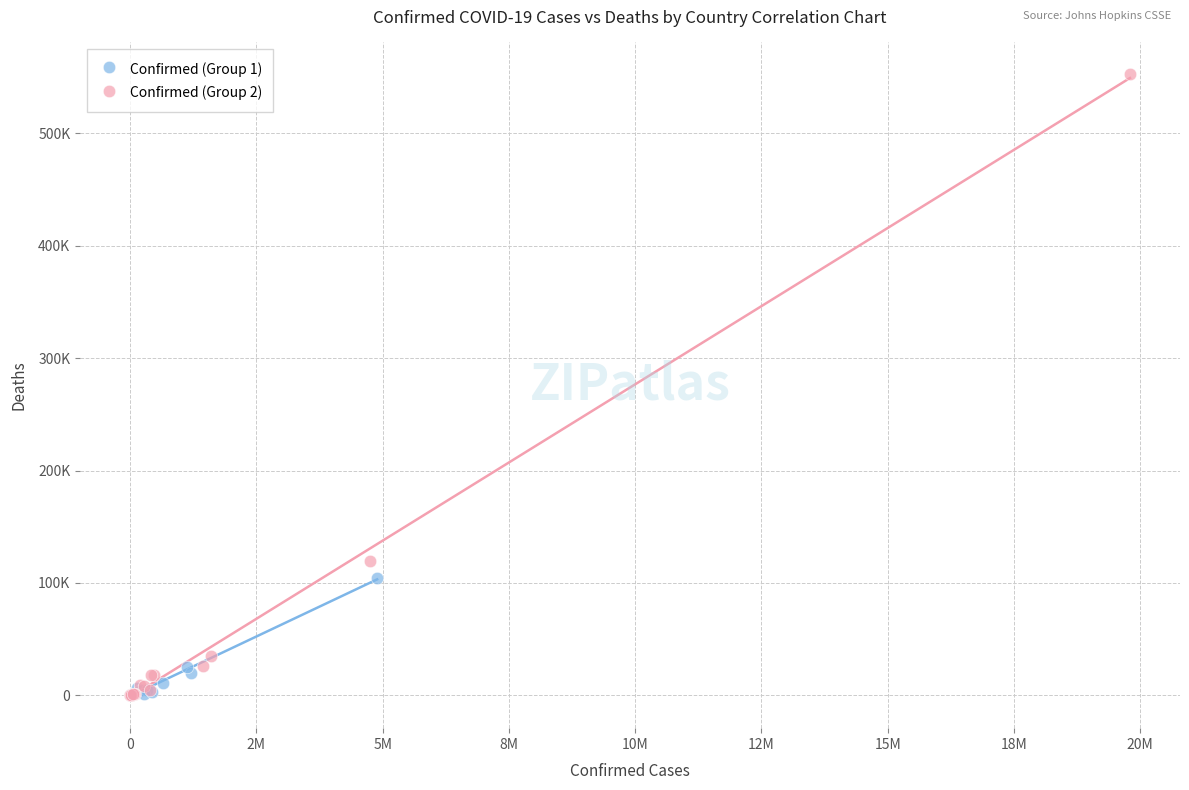

What are all the series names shown in the legend?

Confirmed (Group 1), Confirmed (Group 2)